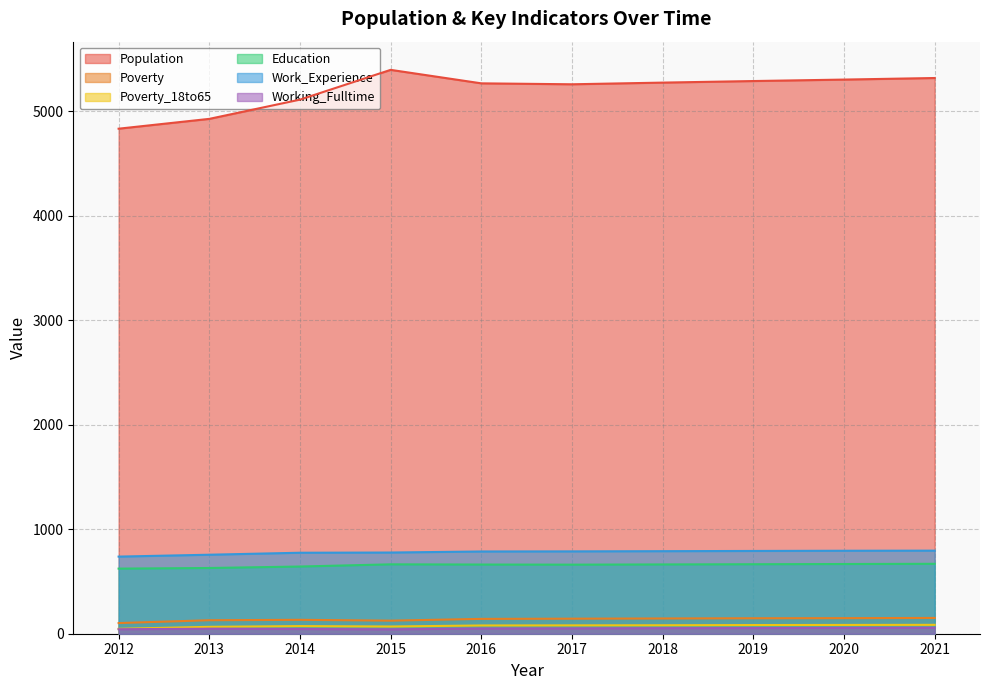

True or false: Education and Population intersect in this chart.

False